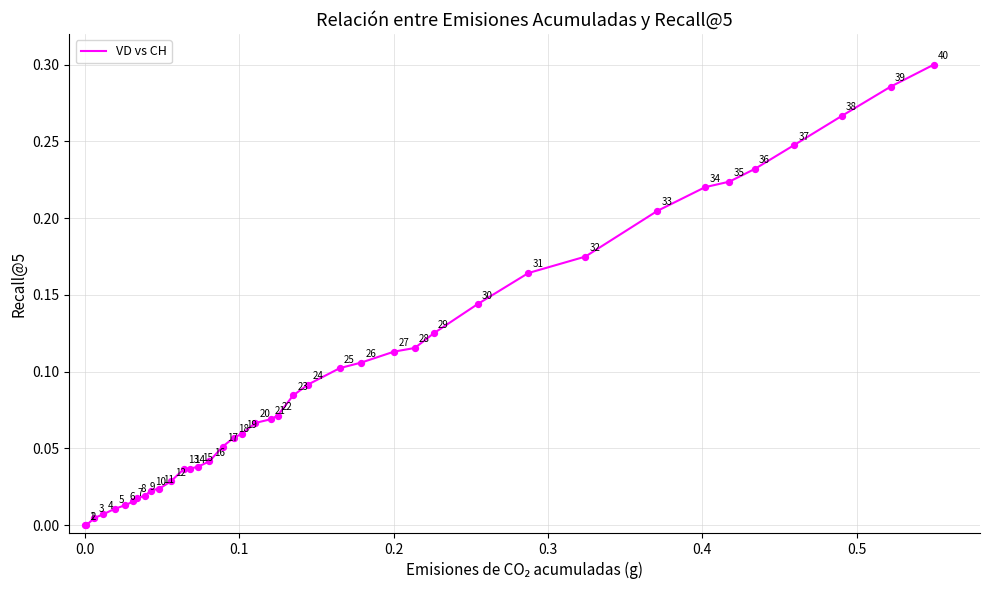

Is this an area chart (filled region under the line)?

No